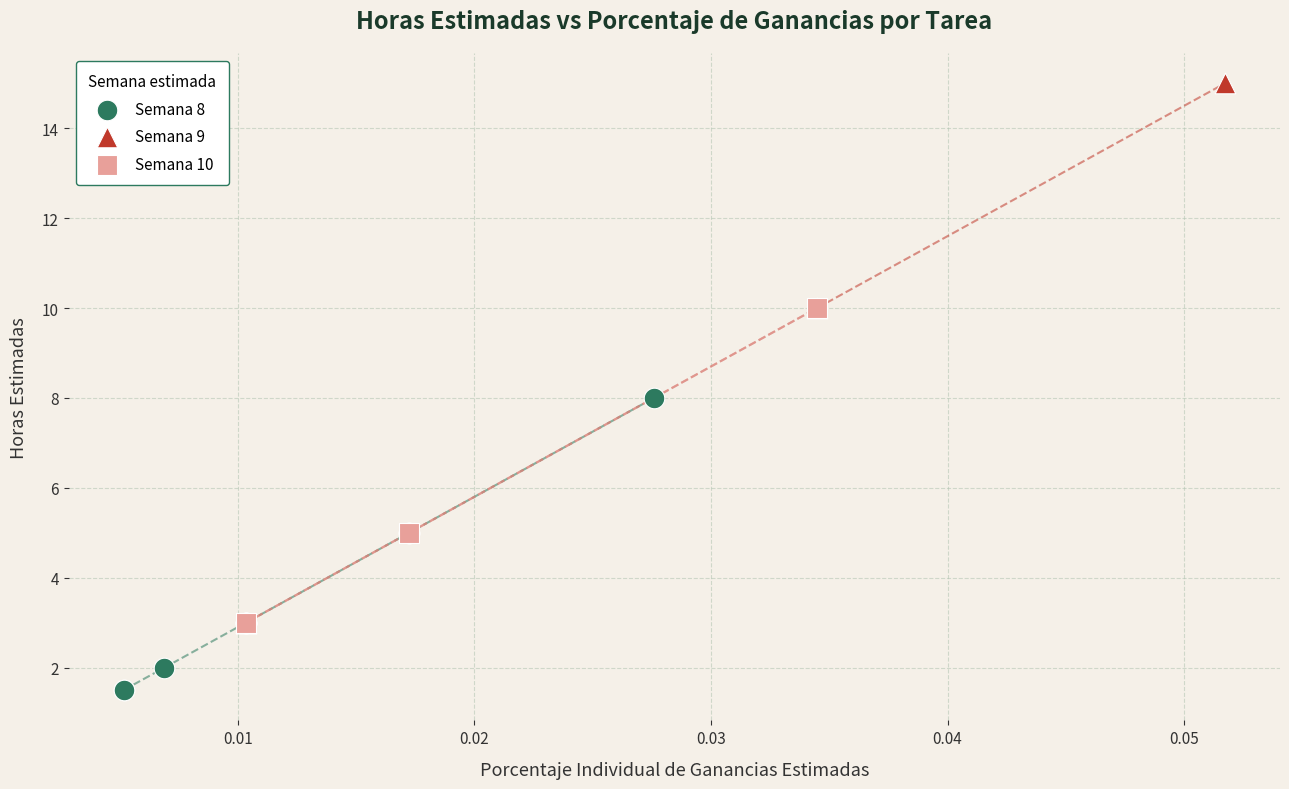

Which series contains the lowest Y value?

Semana 8